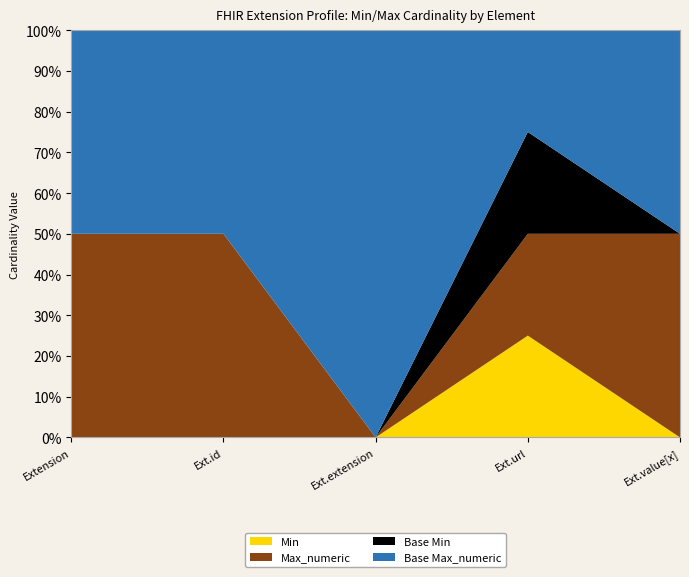

Reading left to right, list all the values displayed in this chart.

Min: Extension=0	Extension.id=0	Extension.extension=0	Extension.url=1	Extension.value[x]=0
Max_numeric: Extension=999	Extension.id=1	Extension.extension=0	Extension.url=1	Extension.value[x]=1
Base Min: Extension=0	Extension.id=0	Extension.extension=0	Extension.url=1	Extension.value[x]=0
Base Max_numeric: Extension=999	Extension.id=1	Extension.extension=999	Extension.url=1	Extension.value[x]=1